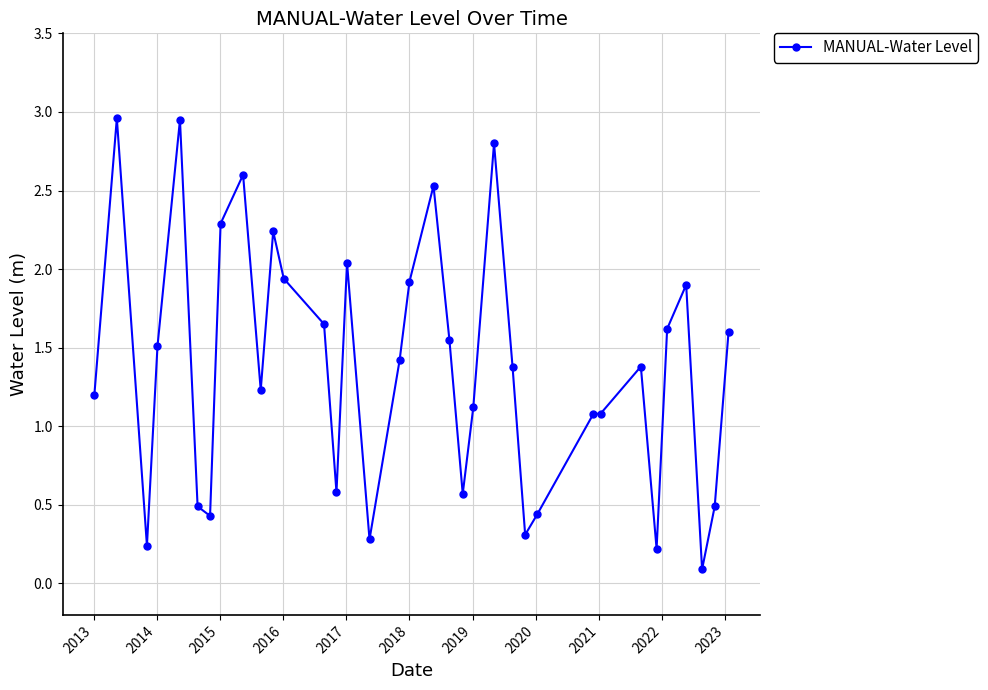

Does the chart have visible grid lines?

Yes